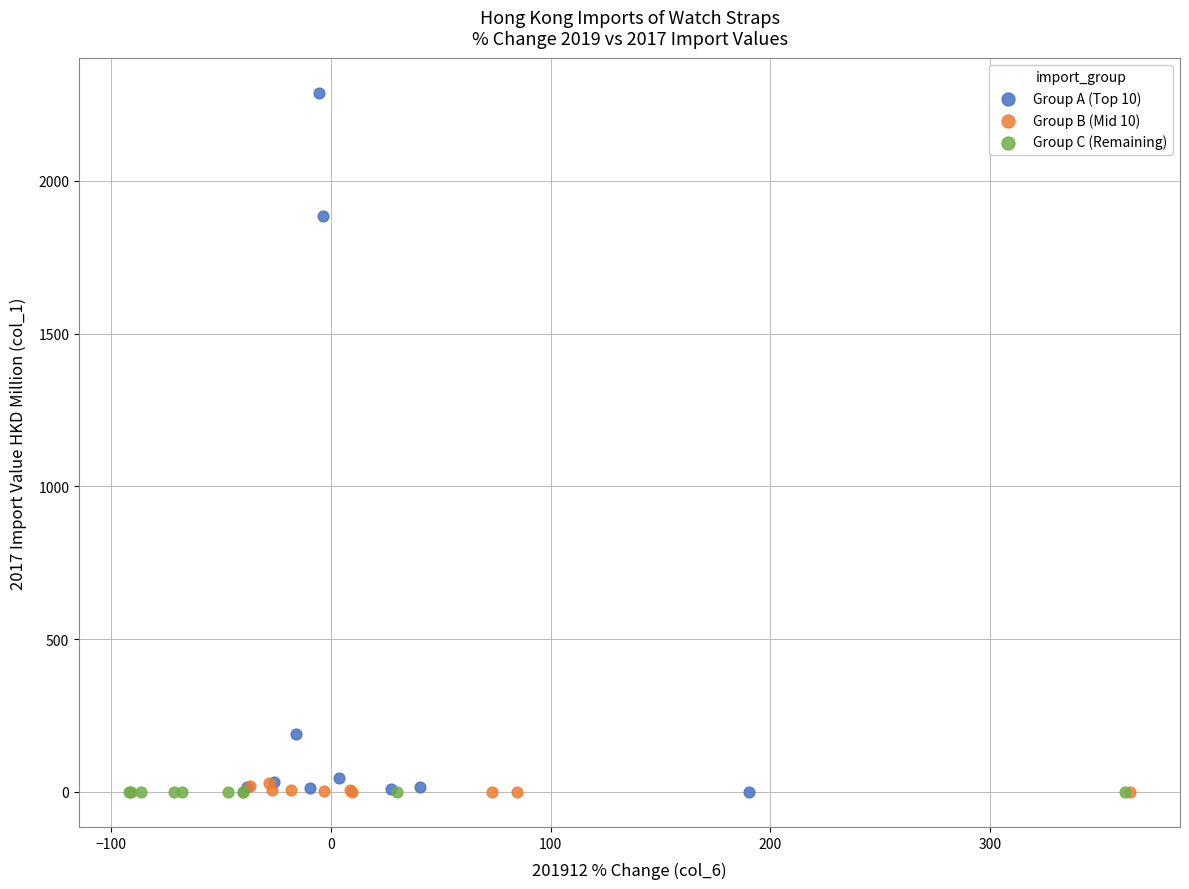

Which series has the largest Y range (max minus min)?

Group A (Top 10)